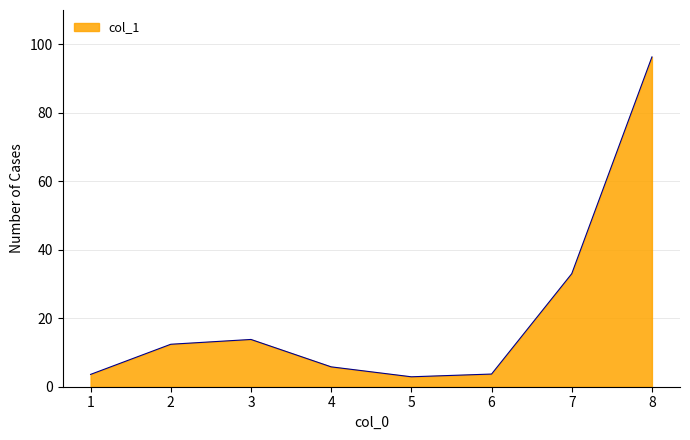

What is the sum of all values?

171.5